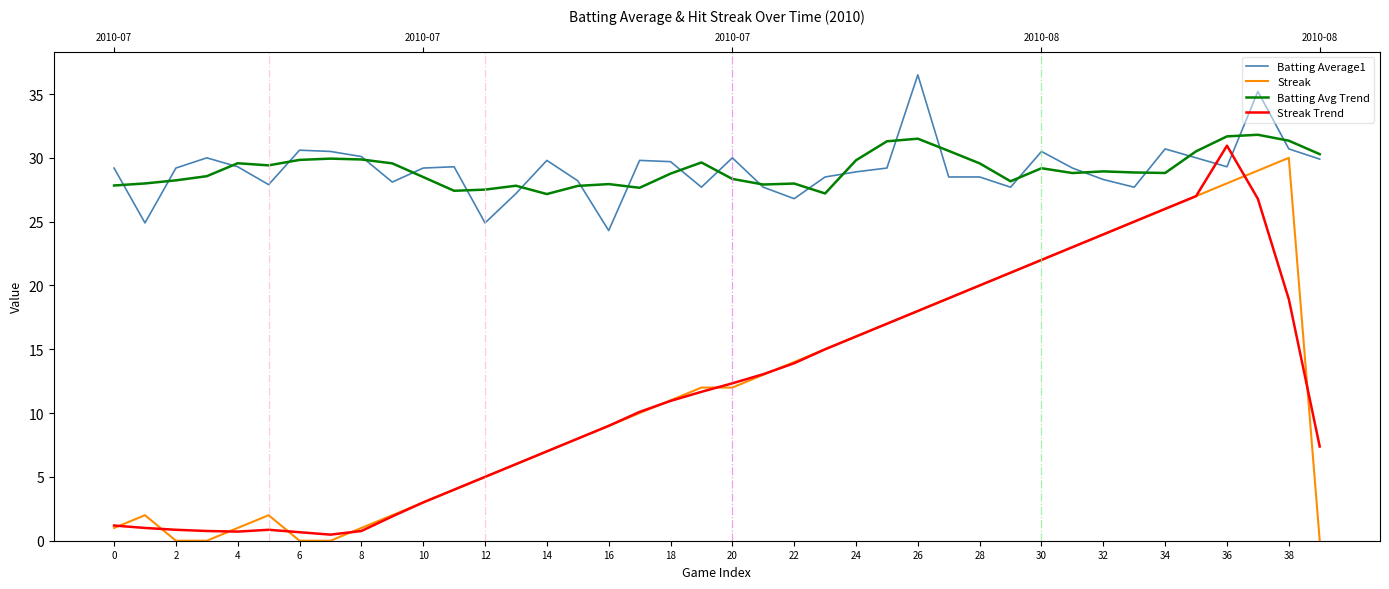

At which category is the sum across all series the highest?

37